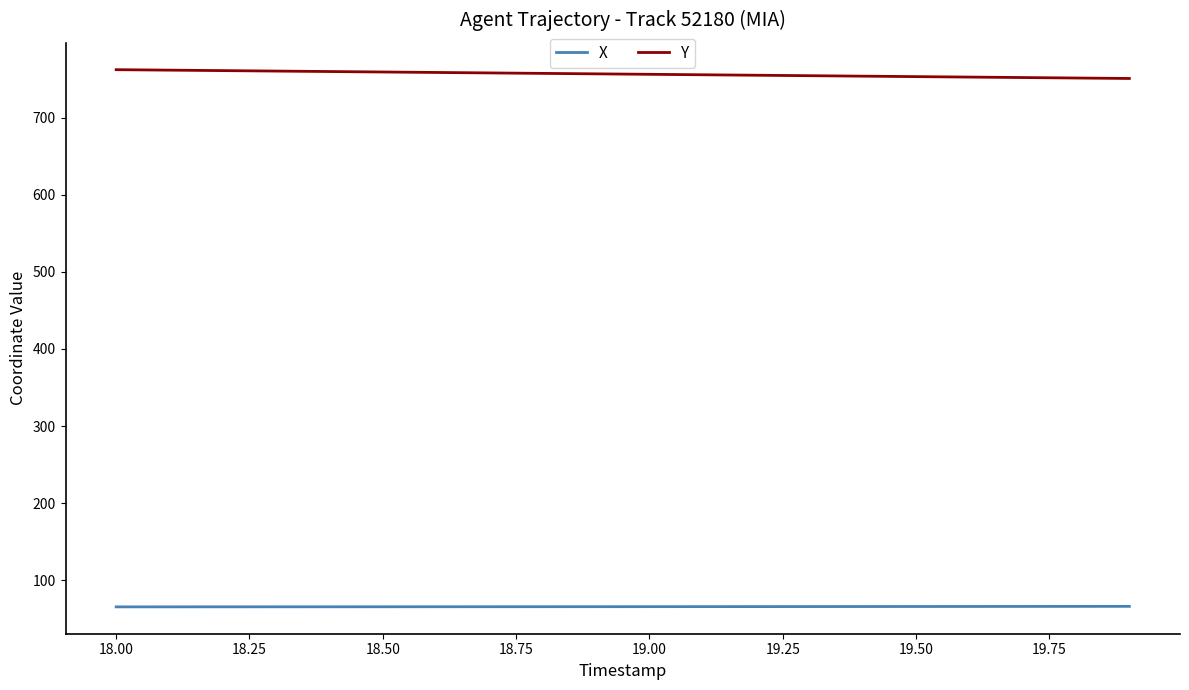

What is the difference between the maximum and second lowest values in the X series?

0.6